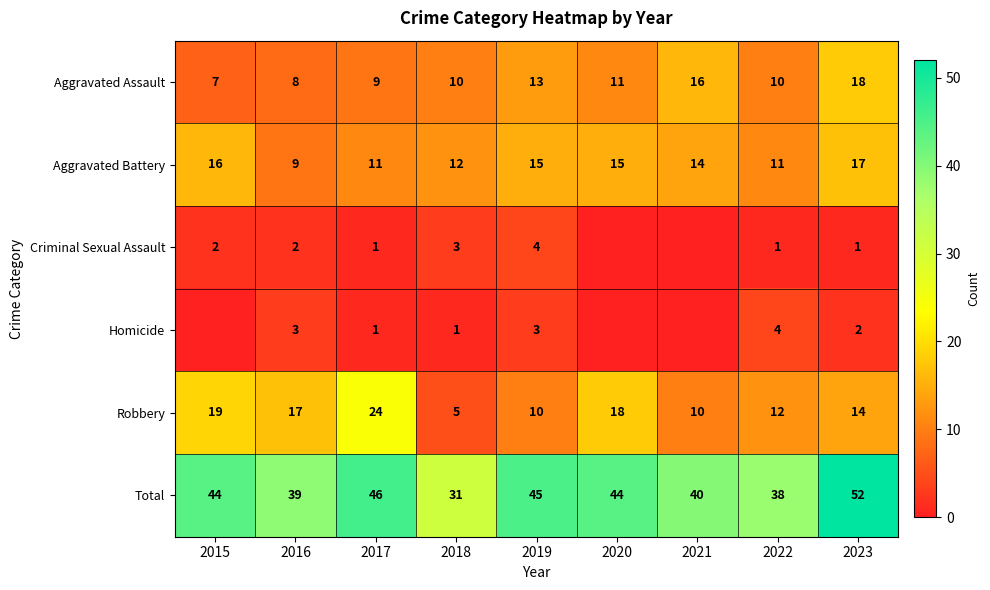

Is the value of Aggravated Battery at 2023 greater than the value of Robbery at 2017?

No